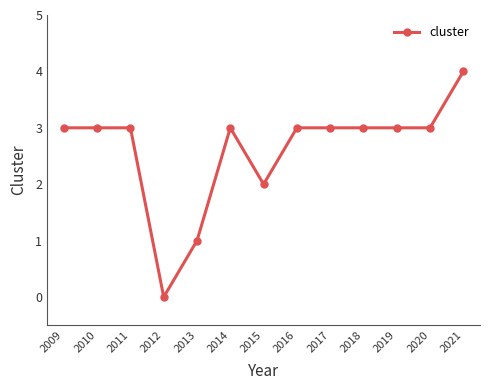

True or false: there are more than 0 points higher than both neighbors.

True